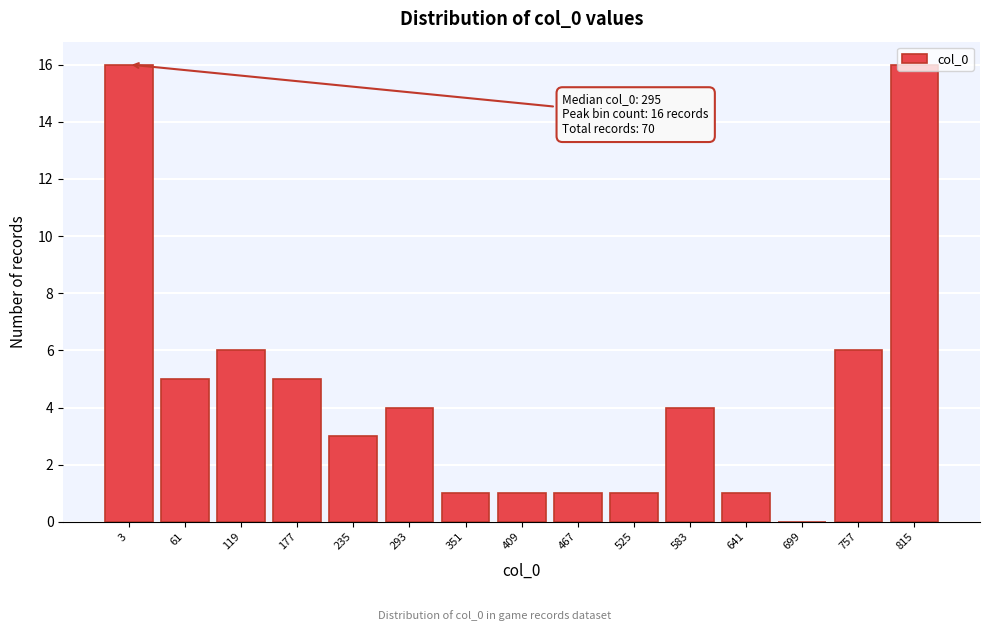

What is the greatest value displayed?

16